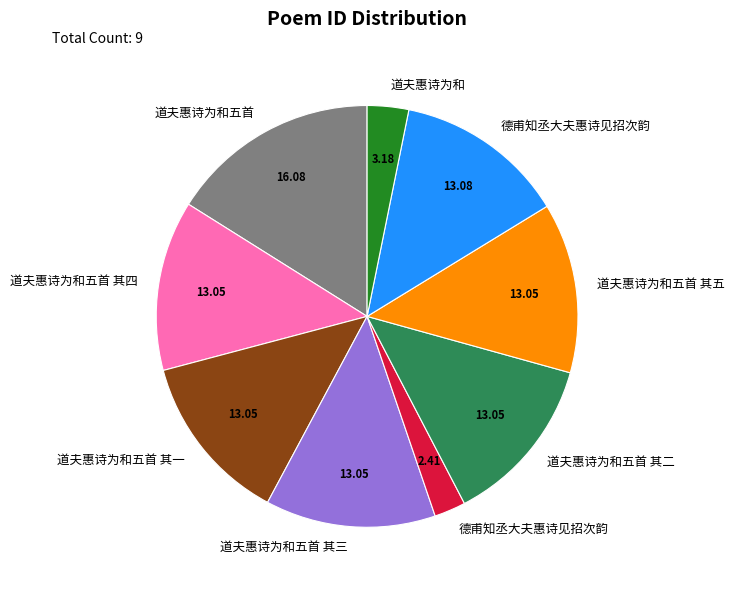

Is there any slice that represents more than half of the pie?

No